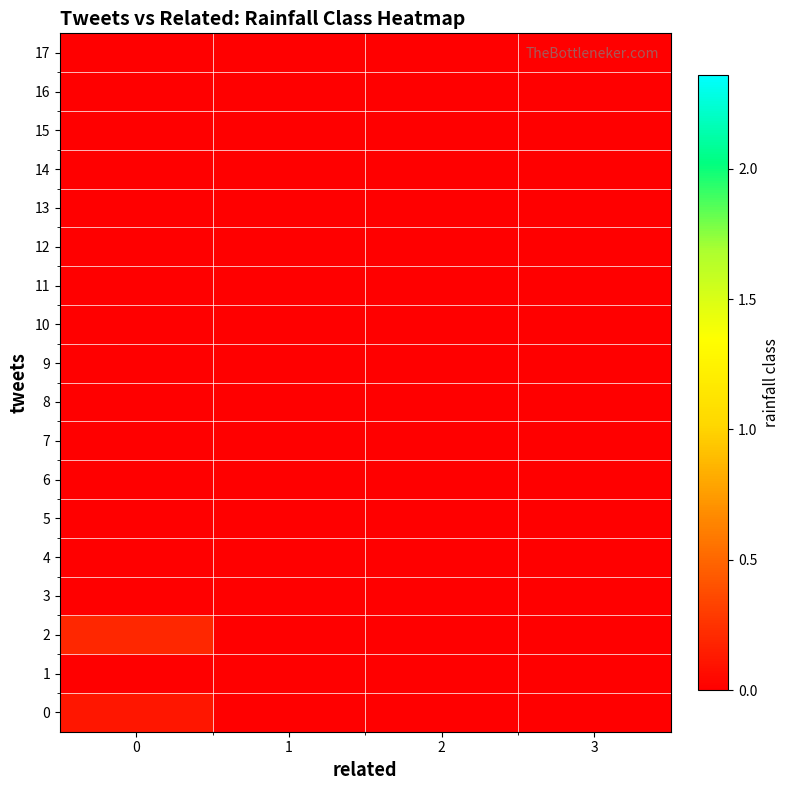

Reading left to right, transcribe all the data shown in this chart.

0: 0=0.1	1=0.0	2=0.0	3=0.0
1: 0=0.0	1=0.0	2=0.0	3=0.0
2: 0=0.2	1=0.0	2=0.0	3=0.0
3: 0=0.0	1=0.0	2=0.0	3=0.0
4: 0=0.0	1=0.0	2=0.0	3=0.0
5: 0=0.0	1=0.0	2=0.0	3=0.0
6: 0=0.0	1=0.0	2=0.0	3=0.0
7: 0=0.0	1=0.0	2=0.0	3=0.0
8: 0=0.0	1=0.0	2=0.0	3=0.0
9: 0=0.0	1=0.0	2=0.0	3=0.0
10: 0=0.0	1=0.0	2=0.0	3=0.0
11: 0=0.0	1=0.0	2=0.0	3=0.0
12: 0=0.0	1=0.0	2=0.0	3=0.0
13: 0=0.0	1=0.0	2=0.0	3=0.0
14: 0=0.0	1=0.0	2=0.0	3=0.0
15: 0=0.0	1=0.0	2=0.0	3=0.0
16: 0=0.0	1=0.0	2=0.0	3=0.0
17: 0=0.0	1=0.0	2=0.0	3=0.0